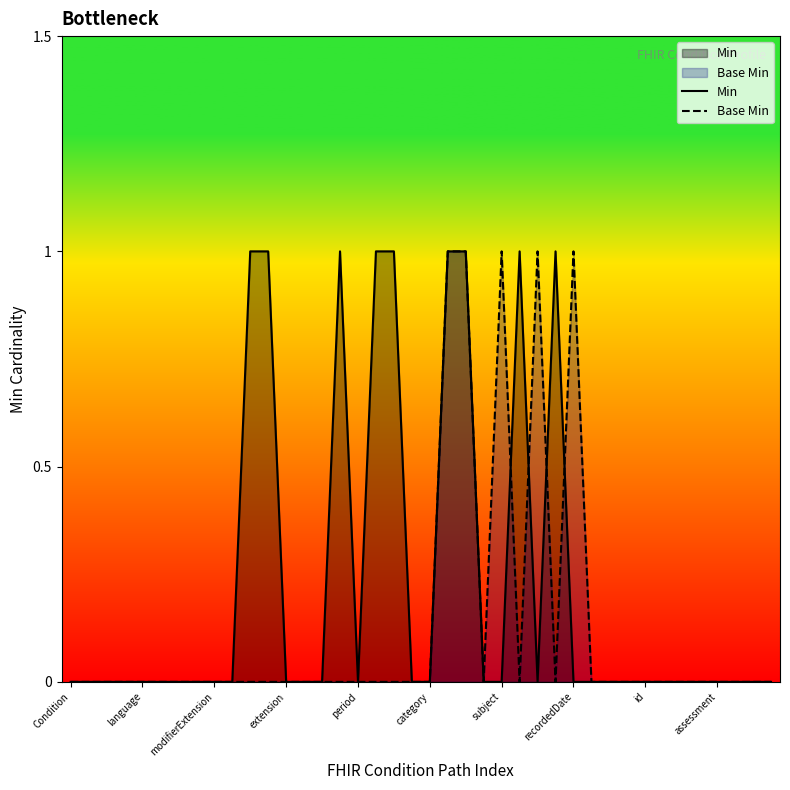

Rank the series by their maximum value, from highest to lowest.

Min, Base Min